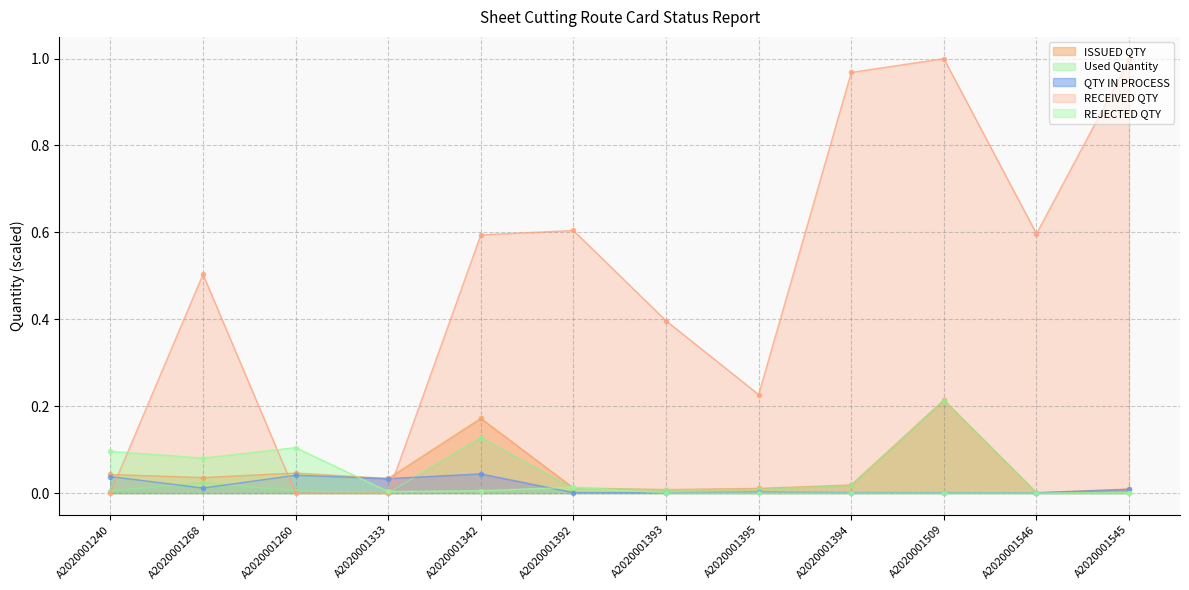

The value of RECEIVED QTY at A2020001393 is 0.4. True or false?

True